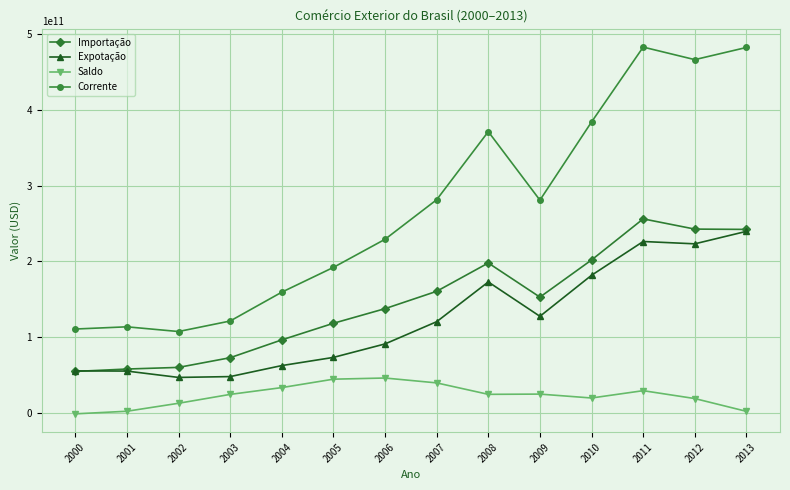

Where is Expotação nearest to the value 143433129230?

2009